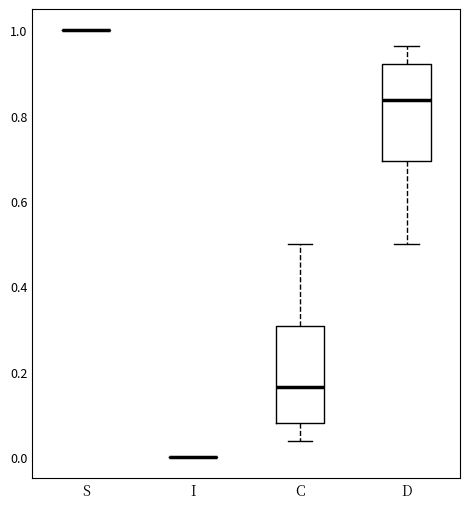

Reading left to right, read every box against the y-axis: the position of its median line, the range the box covers, and the ends of its whiskers. The values are not printed on the chart, so give them approximately, as read against the axis.

S: box collapsed to a line at 1.00, whiskers 1.00 to 1.00
I: box collapsed to a line at 0.00, whiskers 0.00 to 0.00
C: median 0.16, box 0.08 to 0.30, whiskers 0.04 to 0.50
D: median 0.84, box 0.70 to 0.92, whiskers 0.50 to 0.96